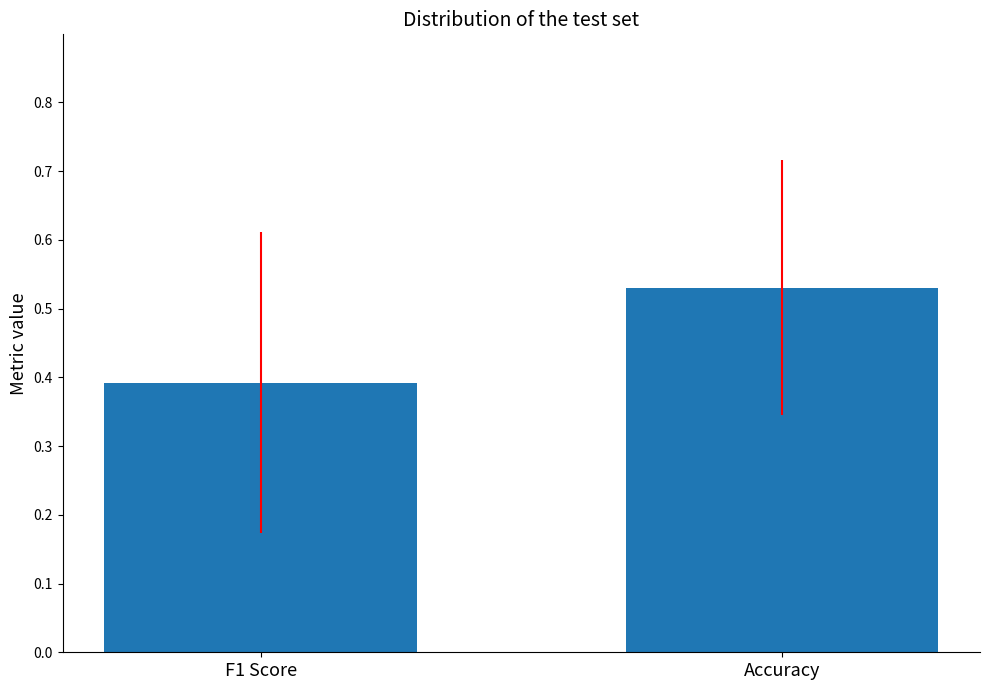

Which label corresponds to the smallest value in the chart?

F1 Score